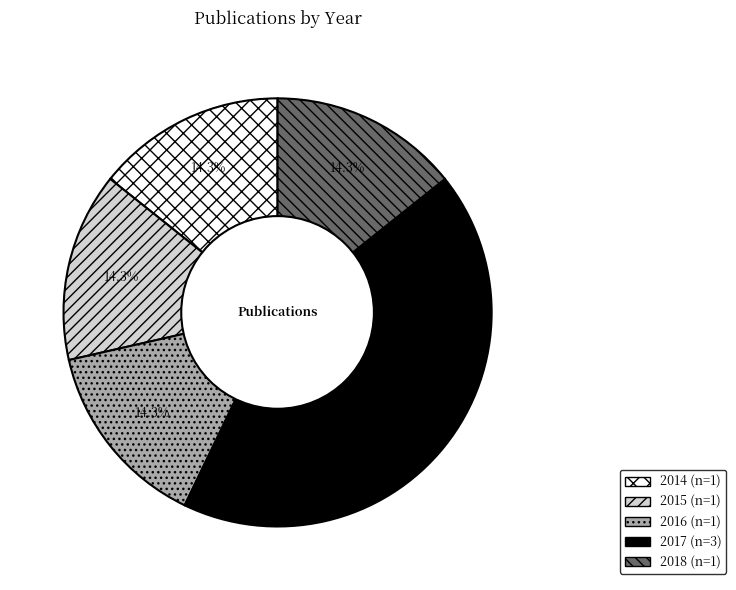

Does any single category account for the majority?

No